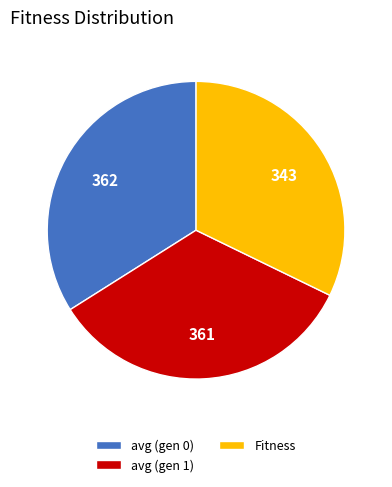

Does avg (gen 1) represent more than half of the total?

No